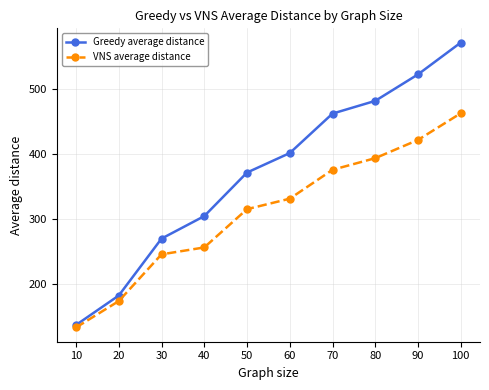

Is the value of VNS average distance at 70 greater than the value of Greedy average distance at 90?

No